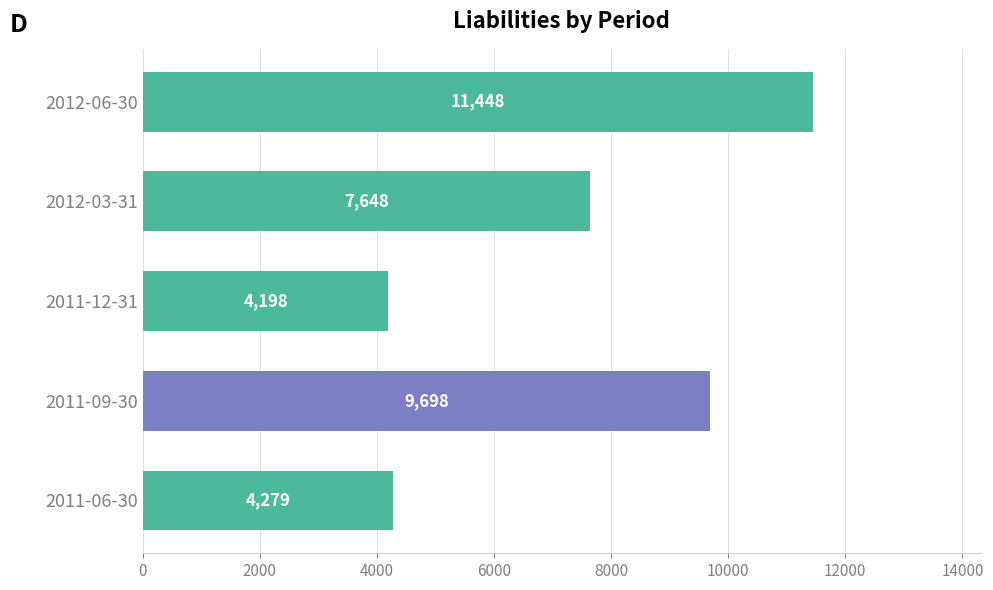

What is the average value?

7454